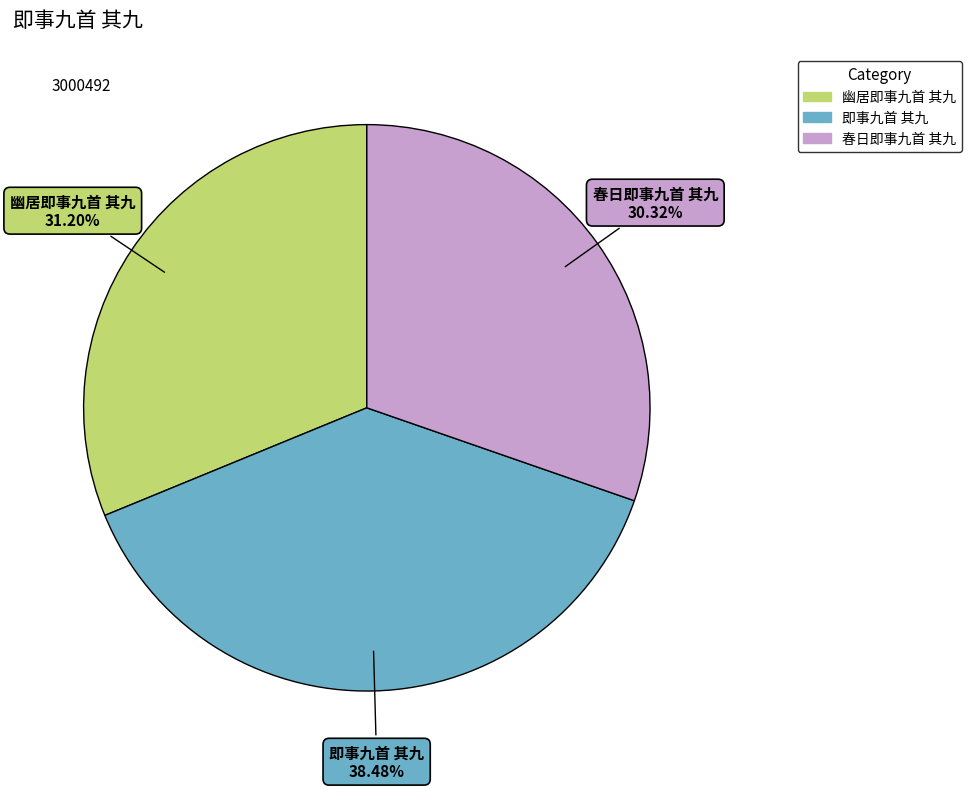

Does 即事九首 其九 account for over 50% of the chart?

No